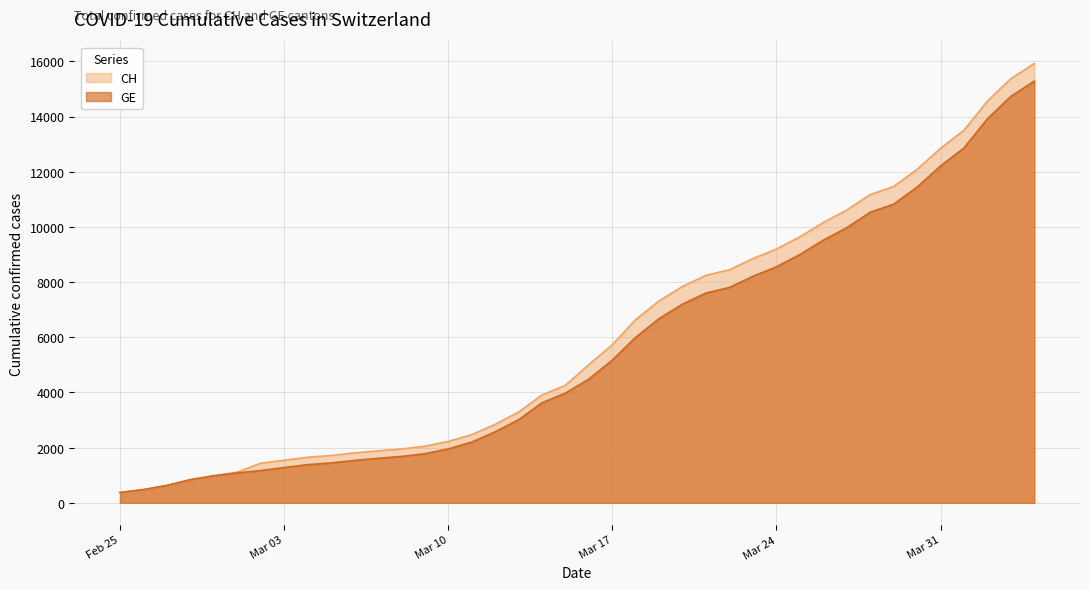

The value of GE at 2020-02-28 is 840. True or false?

True